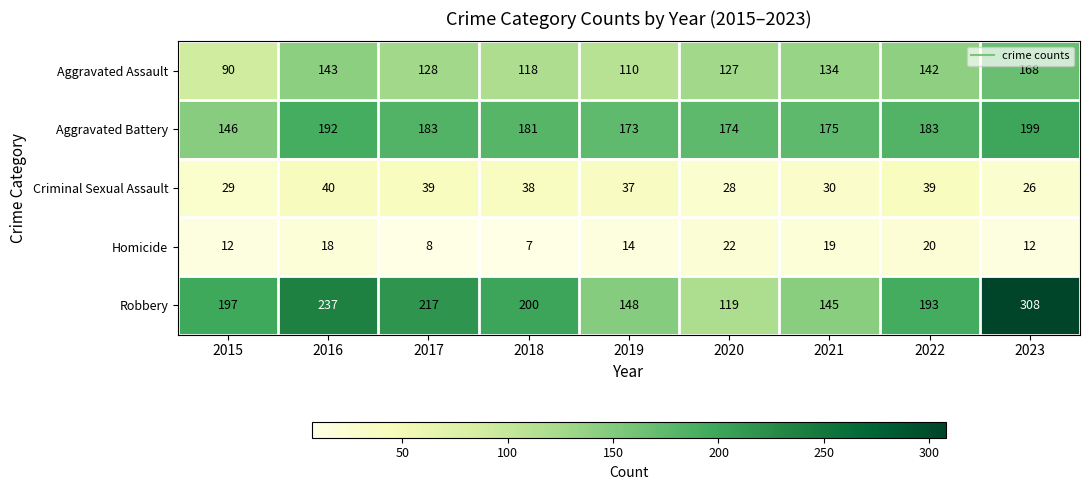

List the series in order of their peak value, lowest first.

Homicide, Criminal Sexual Assault, Aggravated Assault, Aggravated Battery, Robbery